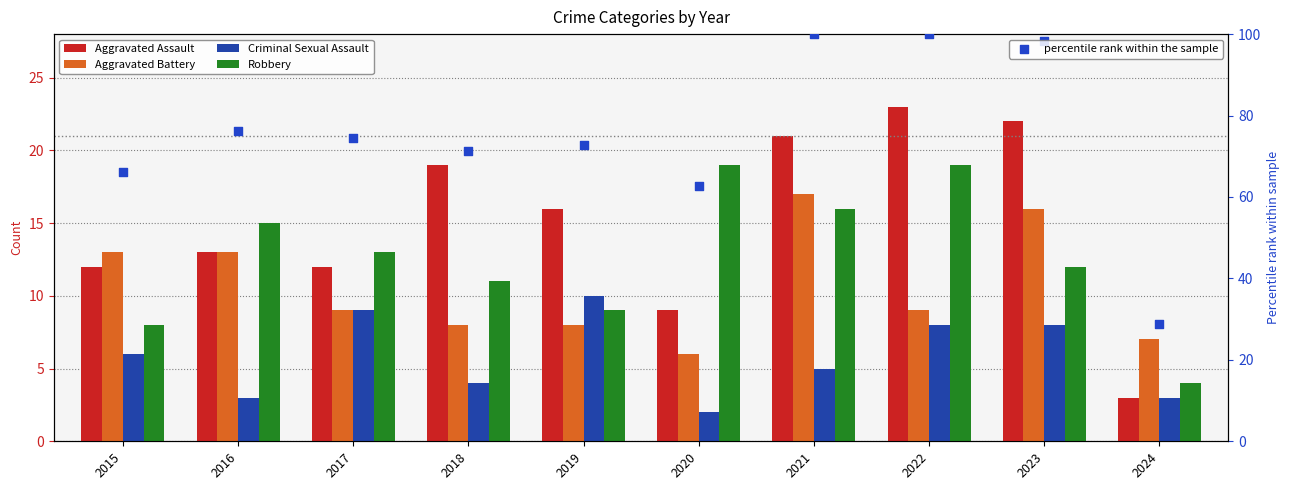

Which series contains the highest Y value?

percentile rank within the sample